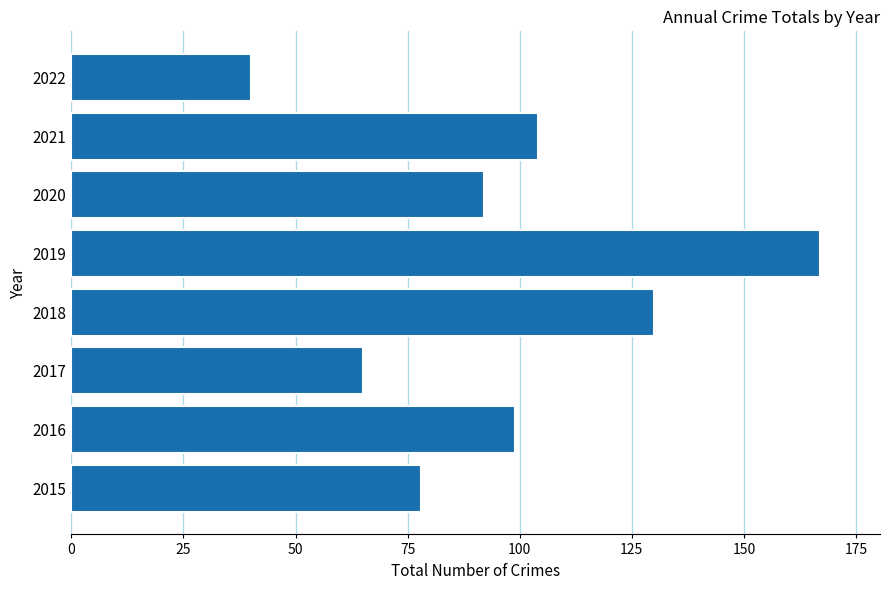

Between 2021 and 2020, which is larger?

2021